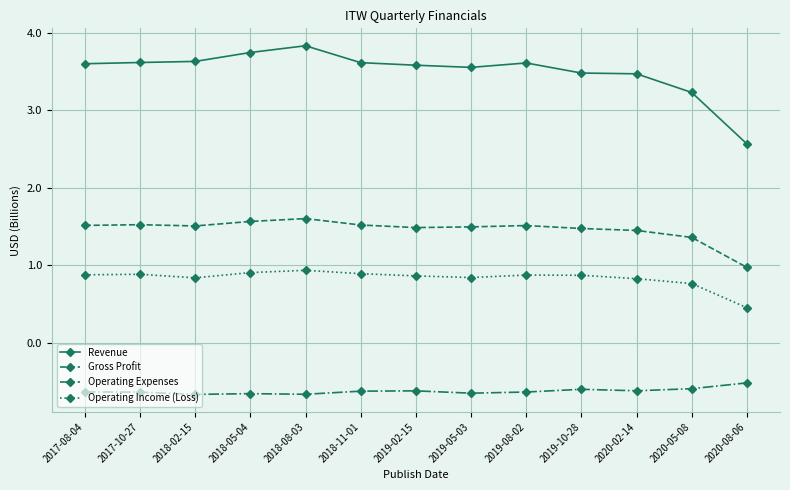

What is the approximate value of Operating Expenses at 2019-08-02?

-0.6